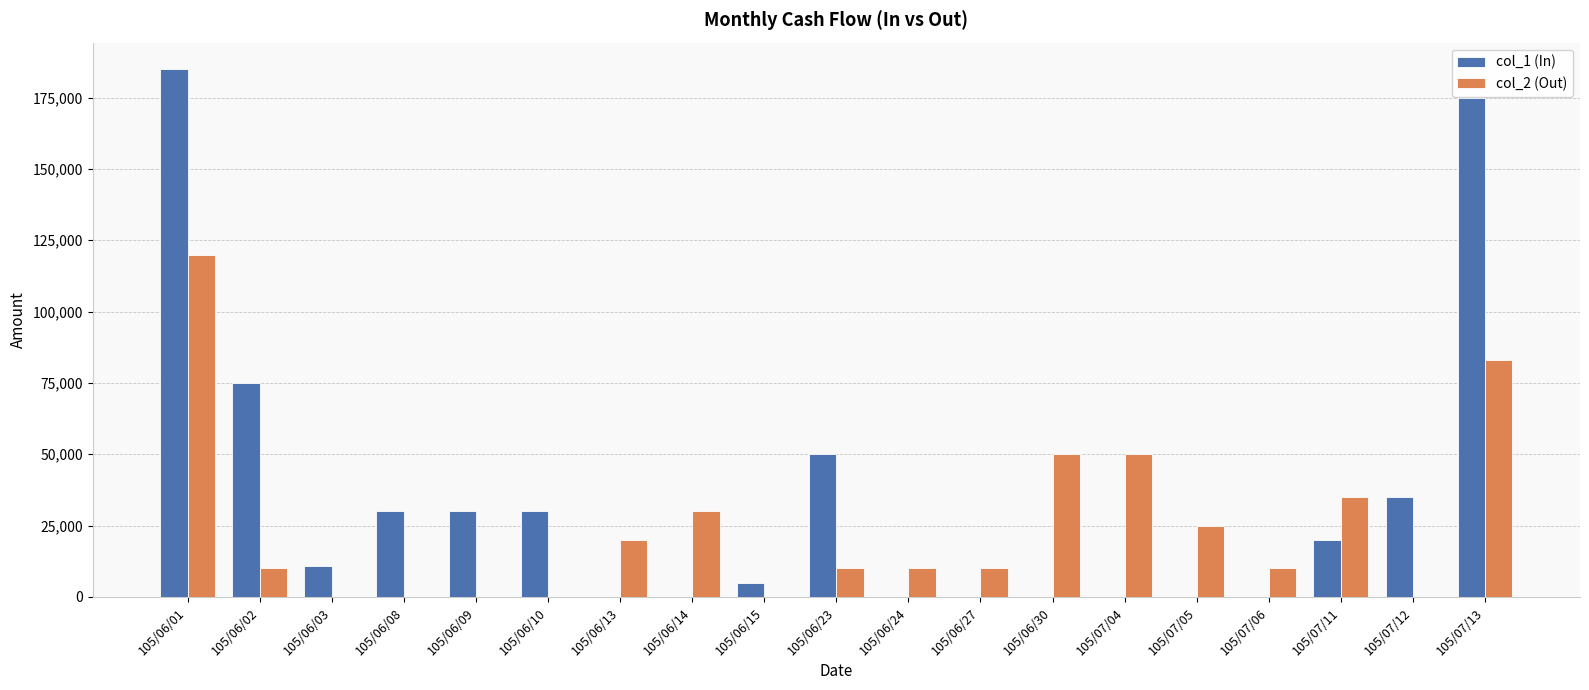

How many groups of bars are there?

19